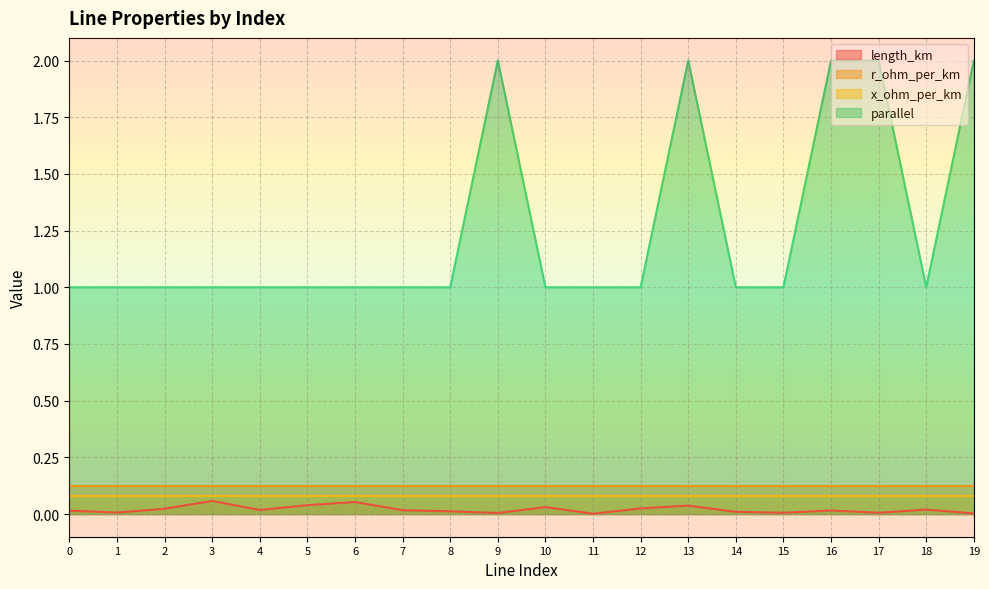

Is it true that parallel equals 1.0 at 4?

True